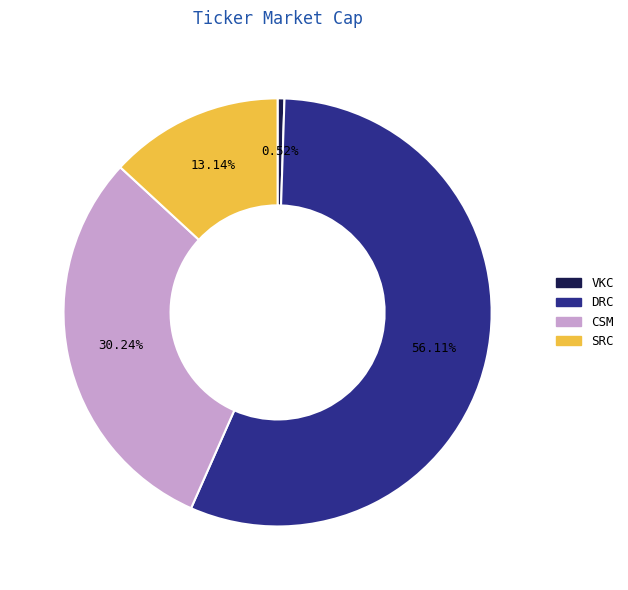

Which has a higher value, DRC or CSM?

DRC